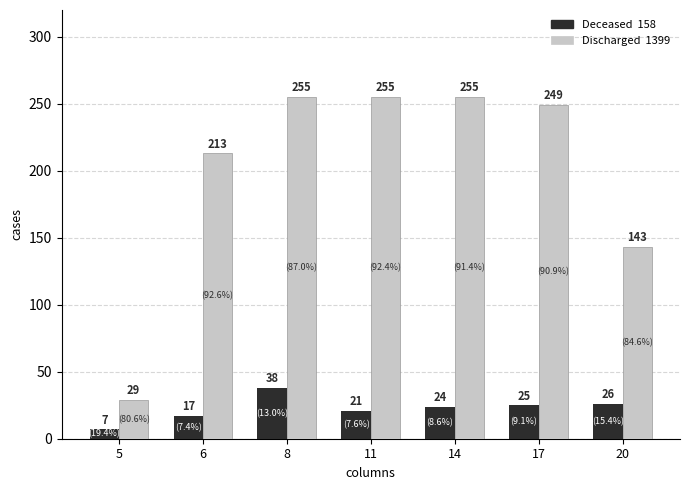

What is the difference between the highest and lowest values at 6?

196